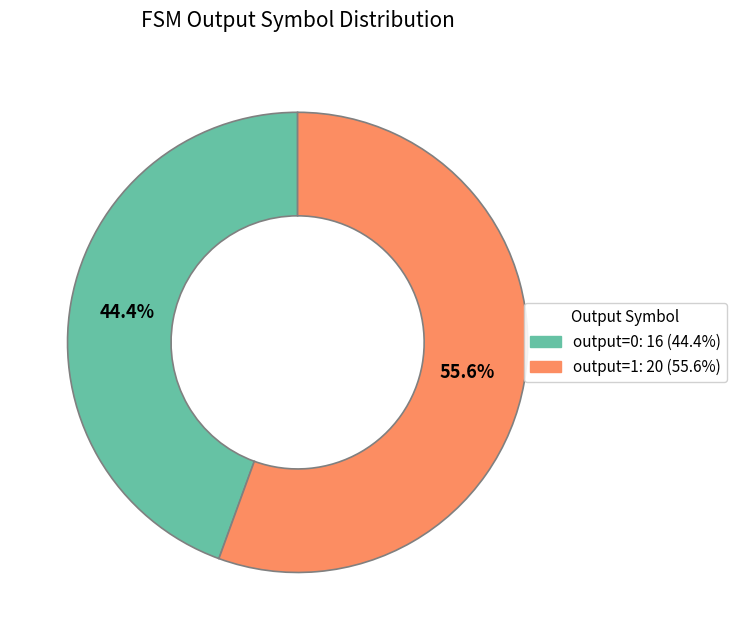

Which slice is the smallest?

output=0